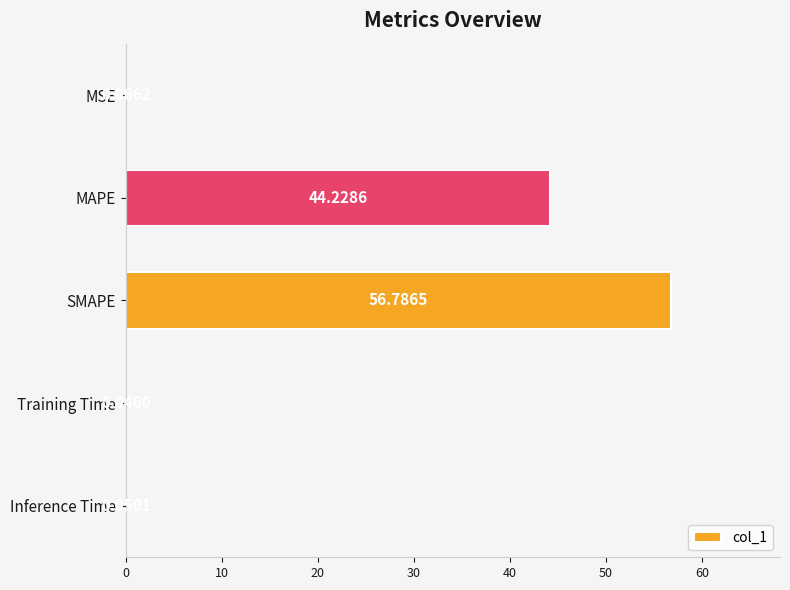

Where is the data nearest to the value 28?

MAPE